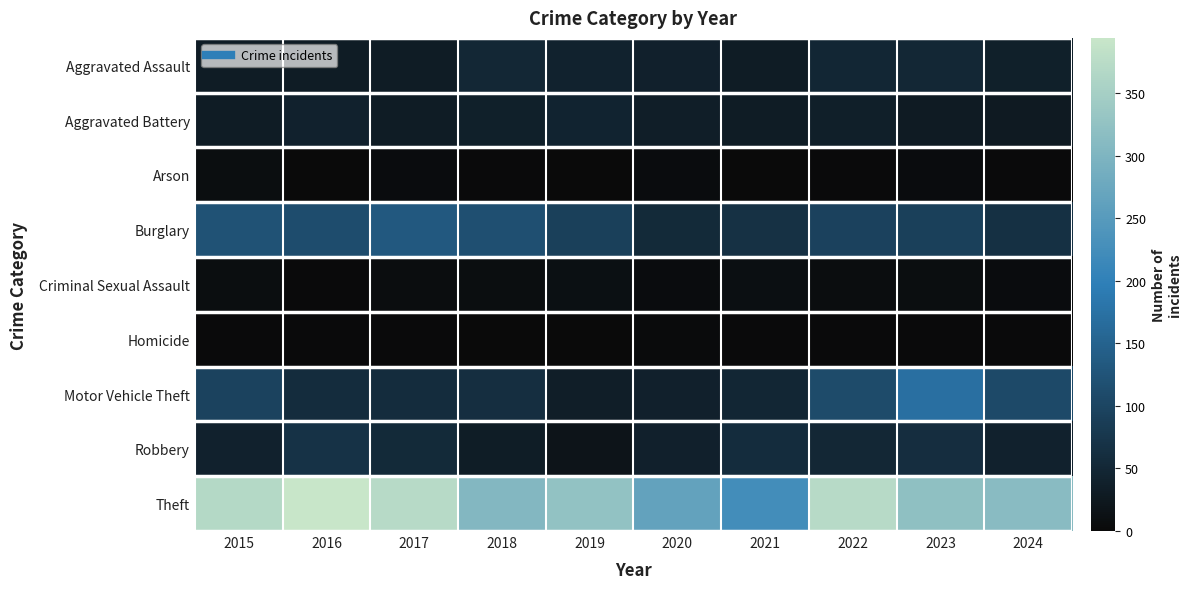

At how many categories does at least one series exceed 147?

10